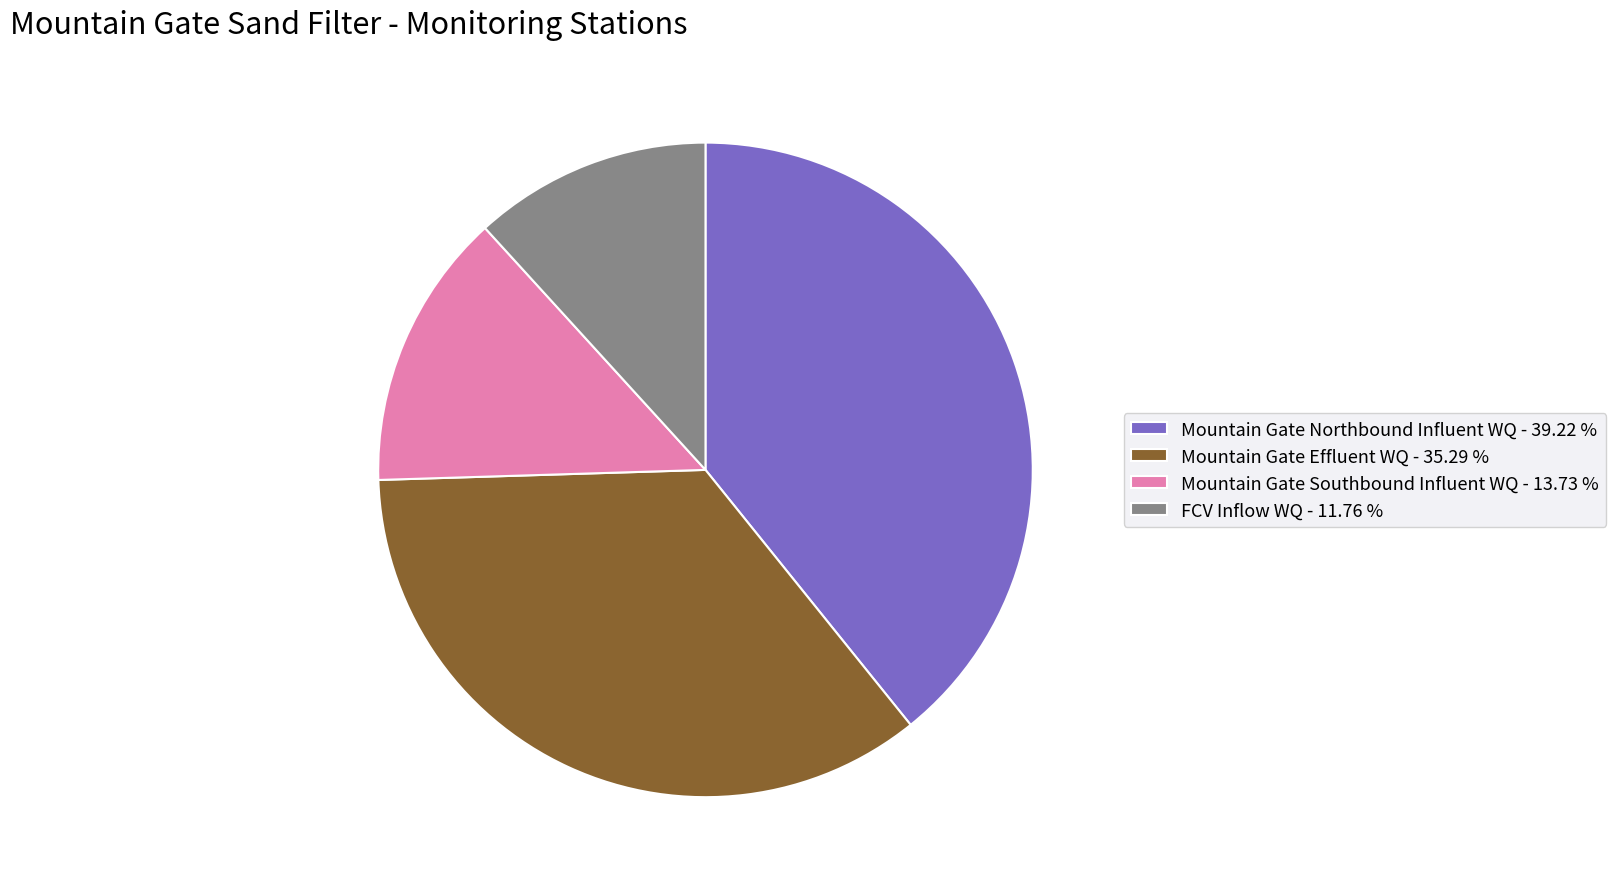

What is the ratio of the value at Mountain Gate Northbound Influent WQ - 39.22 % to the value at FCV Inflow WQ - 11.76 %?

3.3